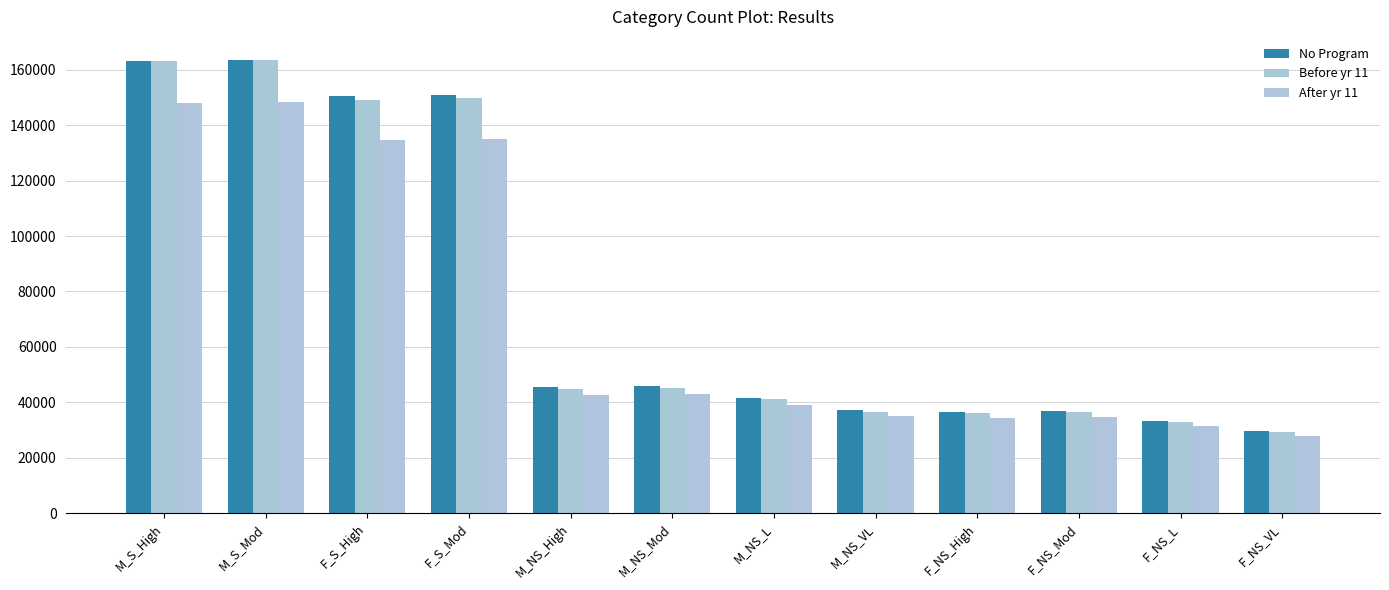

What are all the series names shown in the legend?

No Program, Before yr 11, After yr 11